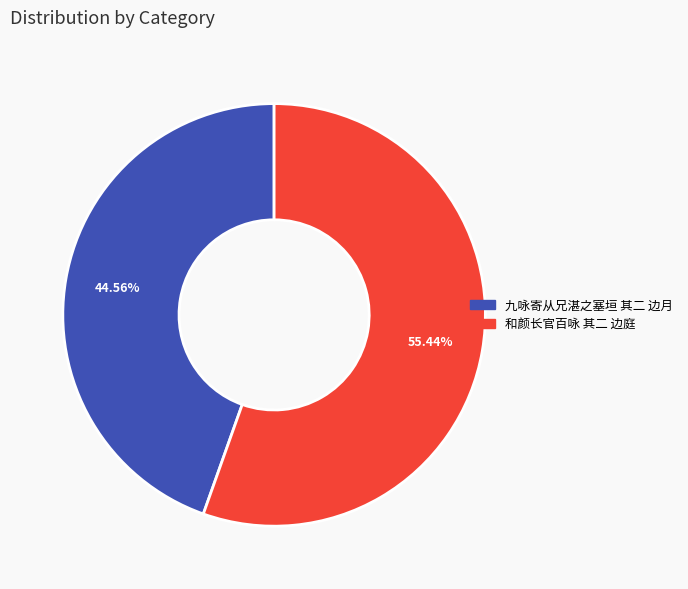

How much of the chart is everything except 九咏寄从兄湛之塞垣 其二 边月?

55.4%